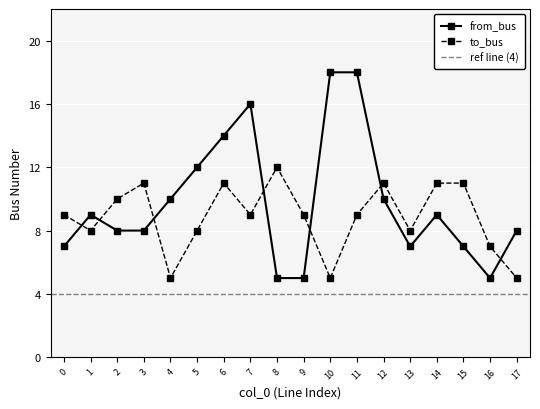

What are all the series names shown in the legend?

from_bus, to_bus